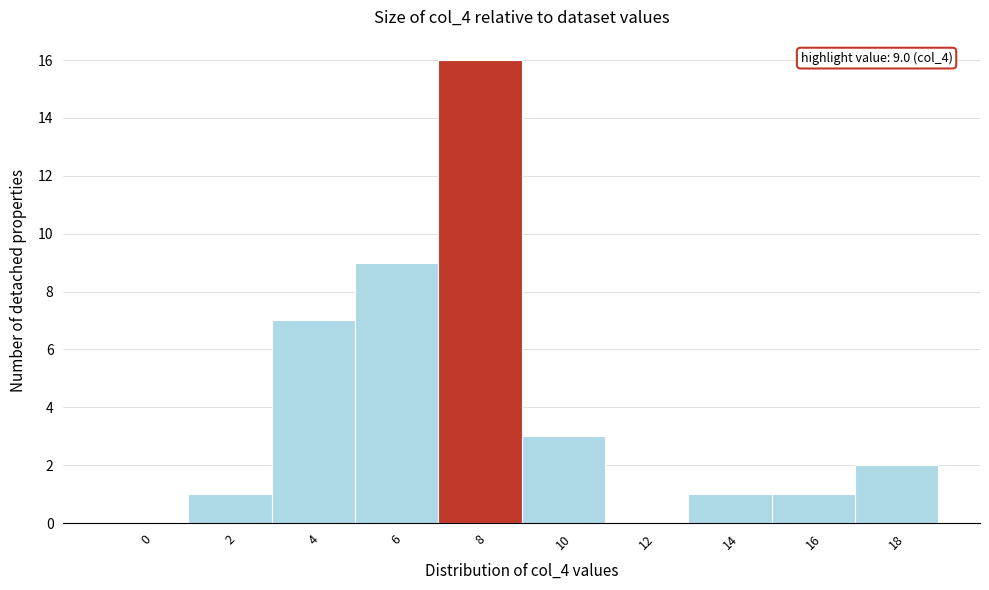

Reading left to right, what are all the values shown in this chart?

0=0	2=1	4=7	6=9	8=16	10=3	12=0	14=1	16=1	18=2